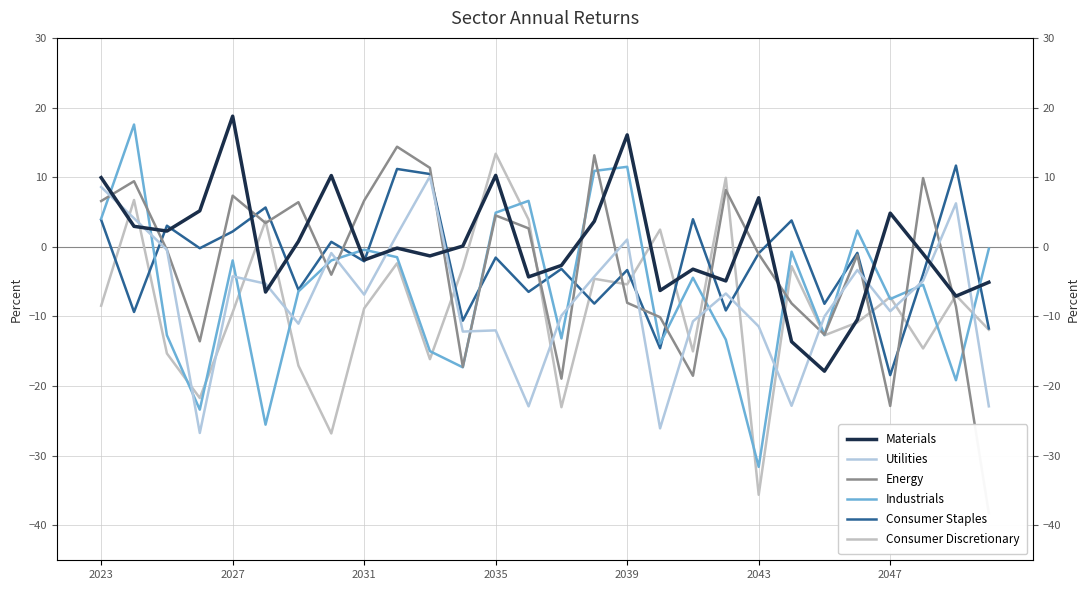

Reading right to left, list all the values displayed in this chart.

Materials: -5.1	-7.1	-1.0	4.8	-10.5	-17.9	-13.6	7.0	-4.9	-3.2	-6.3	16.1	3.7	-2.7	-4.3	10.3	0.1	-1.3	-0.2	-1.9	10.2	0.8	-6.5	18.8	5.2	2.3	2.9	9.9
Utilities: -22.9	6.2	-4.9	-9.2	-3.3	-10.0	-22.8	-11.4	-6.7	-10.7	-26.1	1.1	-4.3	-9.9	-22.9	-12.0	-12.2	10.1	1.8	-6.9	-0.9	-11.0	-5.3	-4.2	-26.7	-0.4	4.1	8.6
Energy: -38.2	-8.6	9.9	-22.8	-1.2	-12.6	-8.1	-1.0	8.2	-18.5	-10.1	-8.0	13.1	-18.9	2.7	4.5	-17.2	11.3	14.4	6.6	-4.0	6.4	3.4	7.3	-13.6	-0.4	9.4	6.6
Industrials: -0.3	-19.2	-5.4	-7.5	2.3	-12.7	-0.7	-31.6	-13.3	-4.4	-13.9	11.5	10.9	-13.1	6.6	4.9	-17.3	-15.0	-1.5	-0.4	-2.0	-6.4	-25.5	-2.0	-23.4	-12.7	17.6	4.1
Consumer Staples: -11.7	11.7	-3.9	-18.4	-0.9	-8.2	3.8	-0.9	-9.1	4.0	-14.6	-3.3	-8.1	-3.2	-6.5	-1.5	-10.6	10.5	11.2	-2.1	0.7	-6.2	5.6	2.2	-0.2	3.0	-9.4	3.9
Consumer Discretionary: -11.9	-7.0	-14.6	-7.2	-10.9	-12.7	-2.8	-35.6	9.9	-15.0	2.5	-5.4	-4.6	-23.0	3.9	13.4	-3.0	-16.1	-2.4	-8.8	-26.8	-17.0	3.7	-9.4	-21.7	-15.3	6.7	-8.5